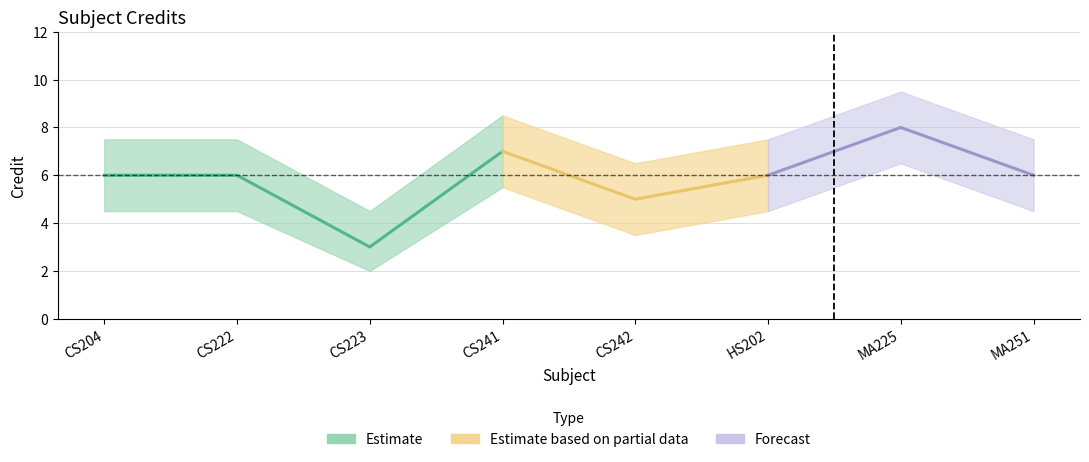

What is the label of the 2nd point from the left?

CS222